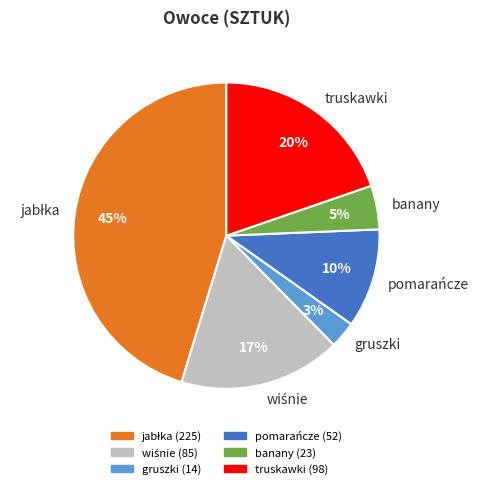

Does banany represent more than half of the total?

No